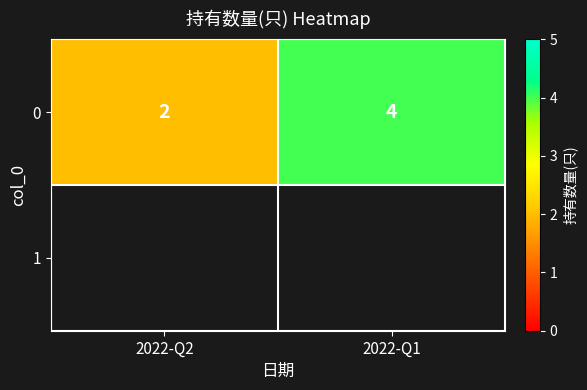

List the labels in order of value, largest first.

2022-Q1, 2022-Q2